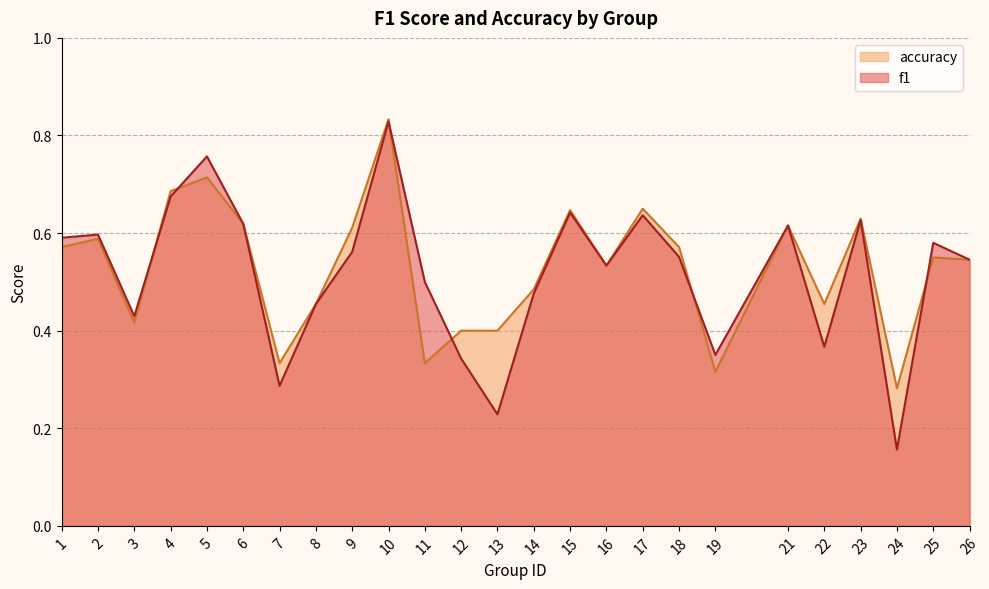

Is the value of accuracy at 4 greater than the value of f1 at 24?

Yes